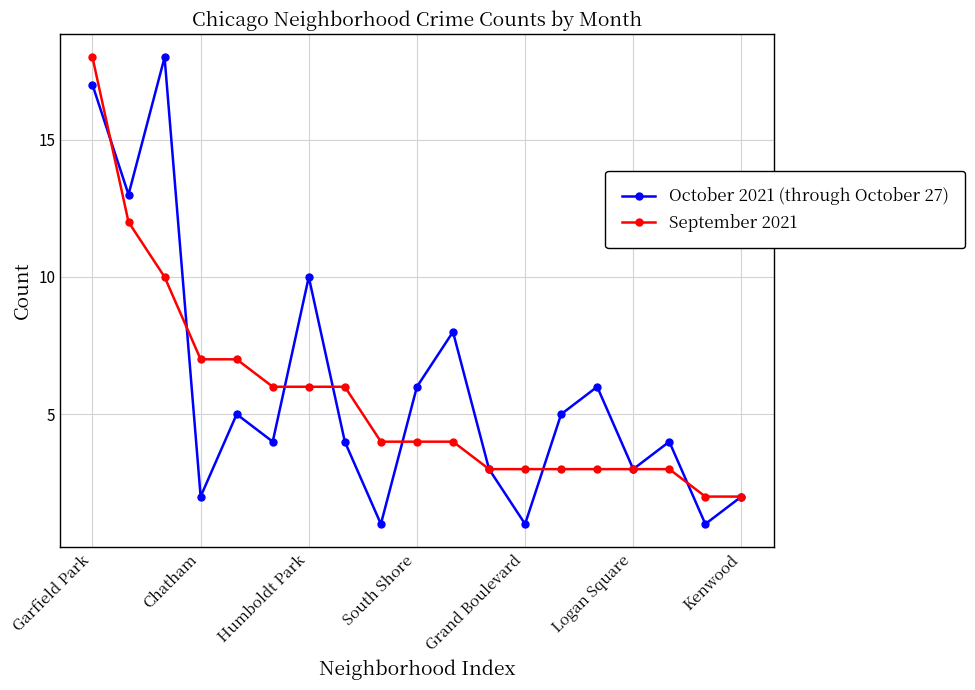

In October 2021 (through October 27), how many points are lower than both neighbors (excluding endpoints)?

7